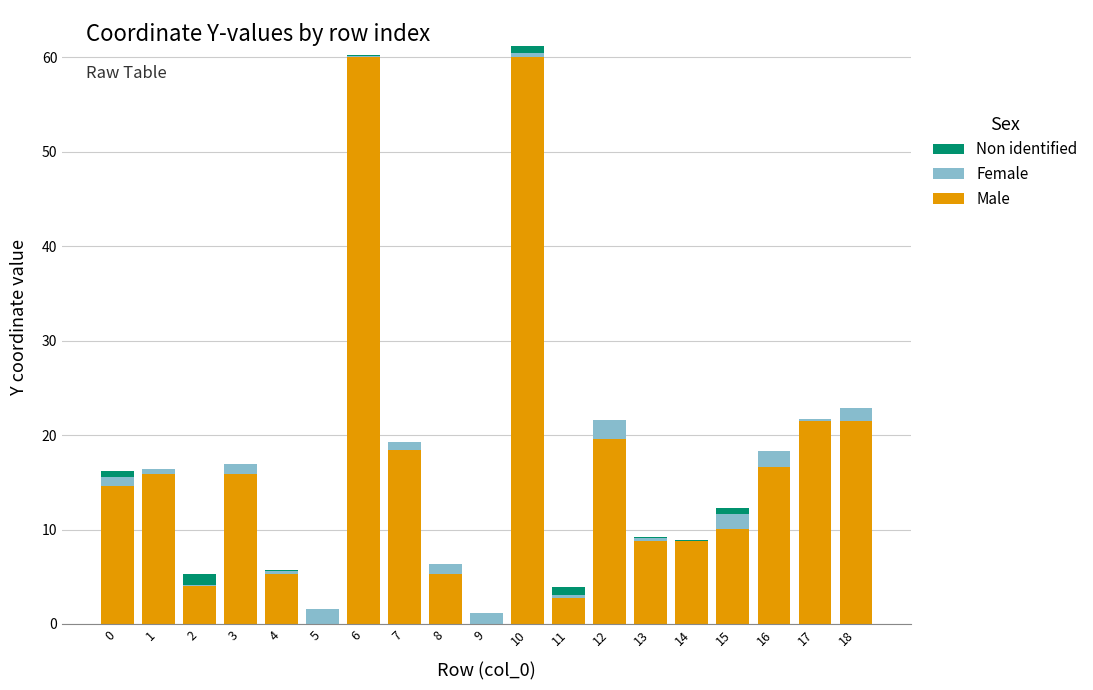

What is the highest value of the Male series?

60.0